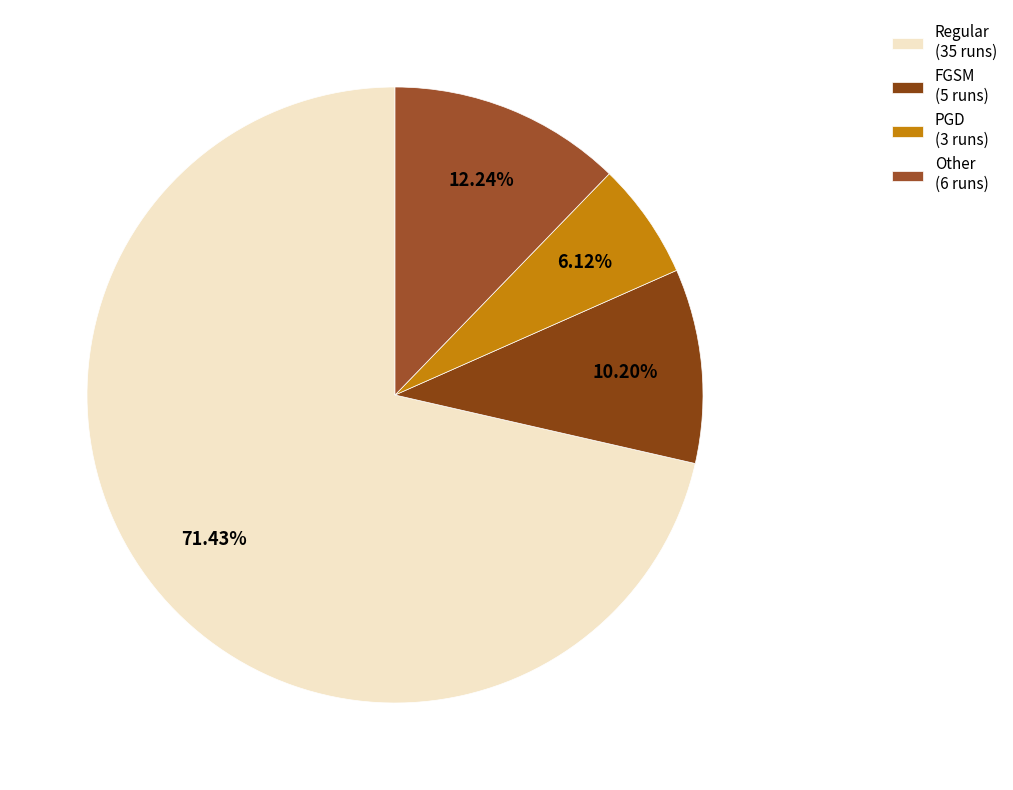

Which slice is the smallest?

PGD